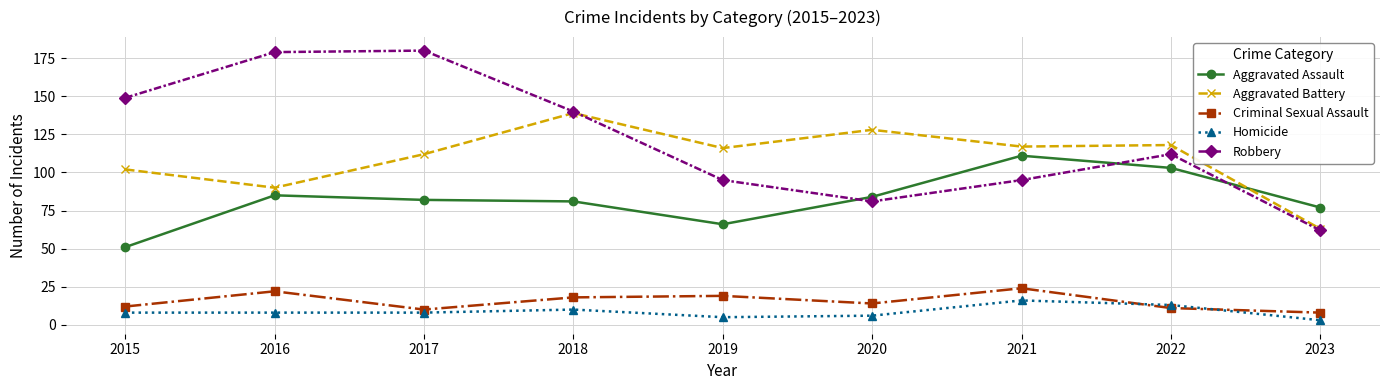

What is the difference between the highest and lowest values at 2021?

101